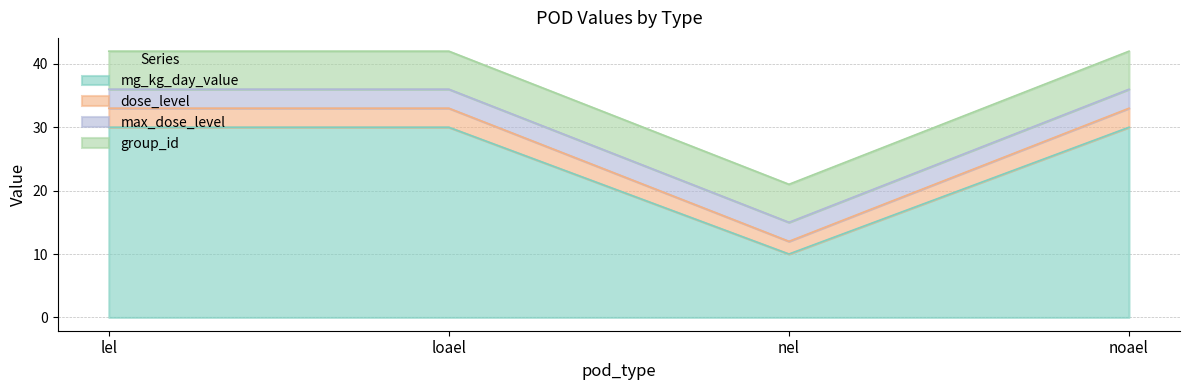

How many lines are shown in the chart?

4